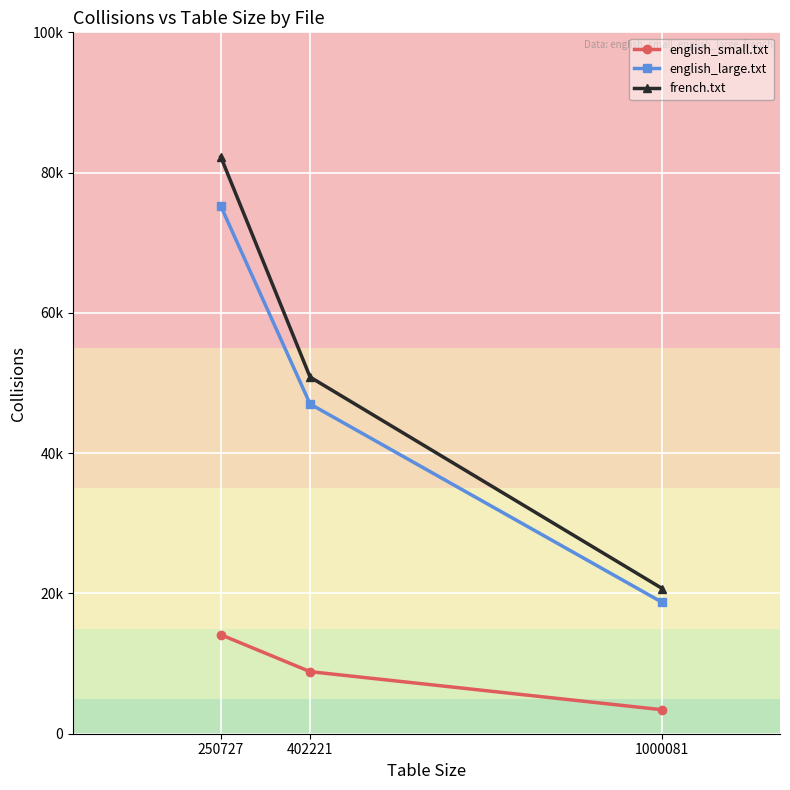

What is the smallest value displayed?

3418